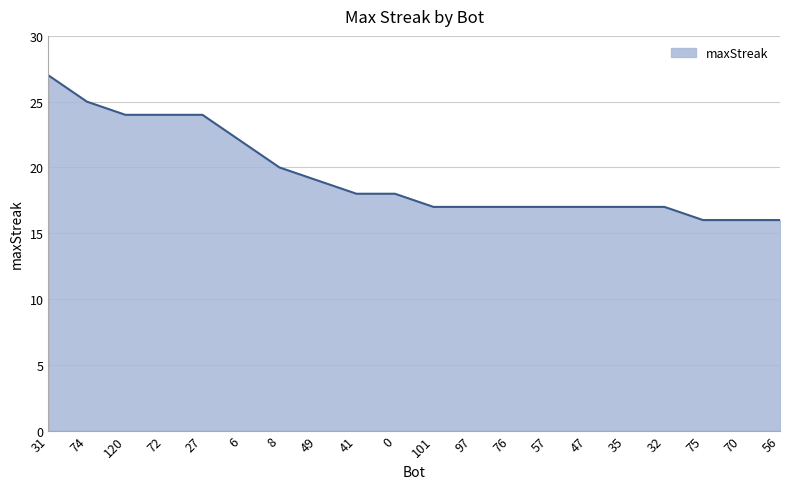

What position from the left is 56?

20